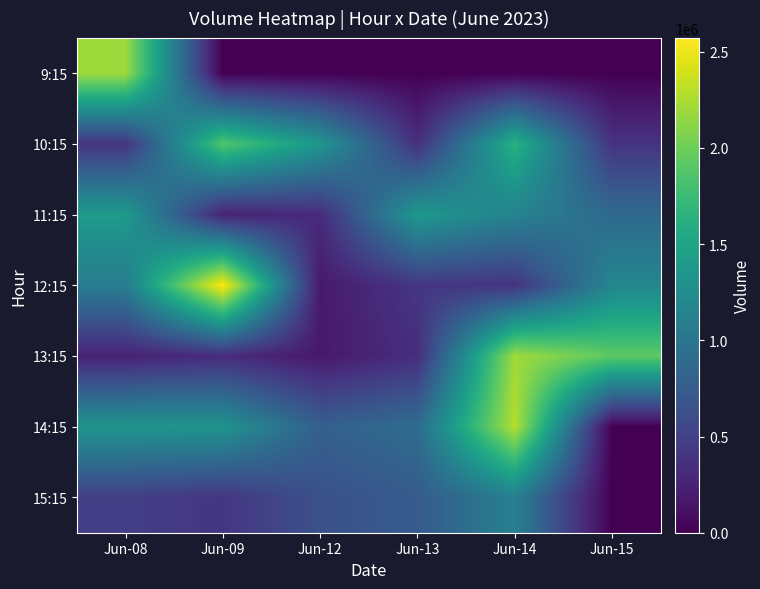

At how many categories does at least one series exceed 1932807?

3